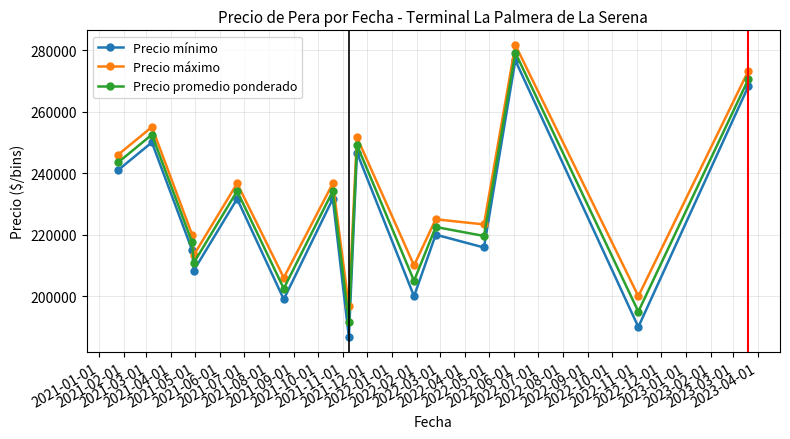

How many interior local valleys does the Precio mínimo series have?

6